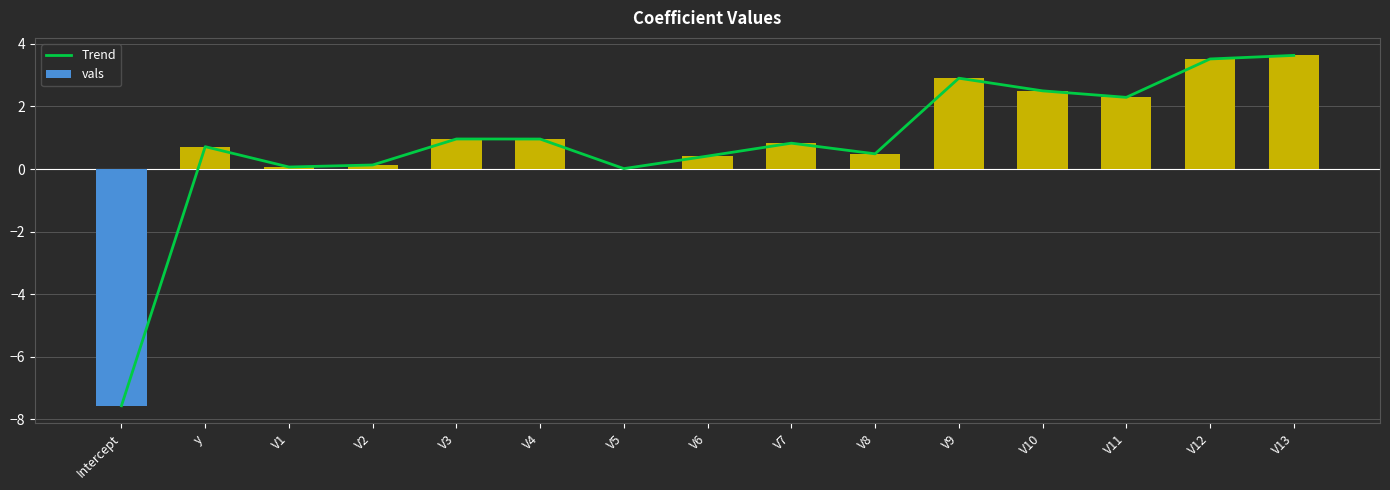

What is the label of the 4th bar from the left?

V2